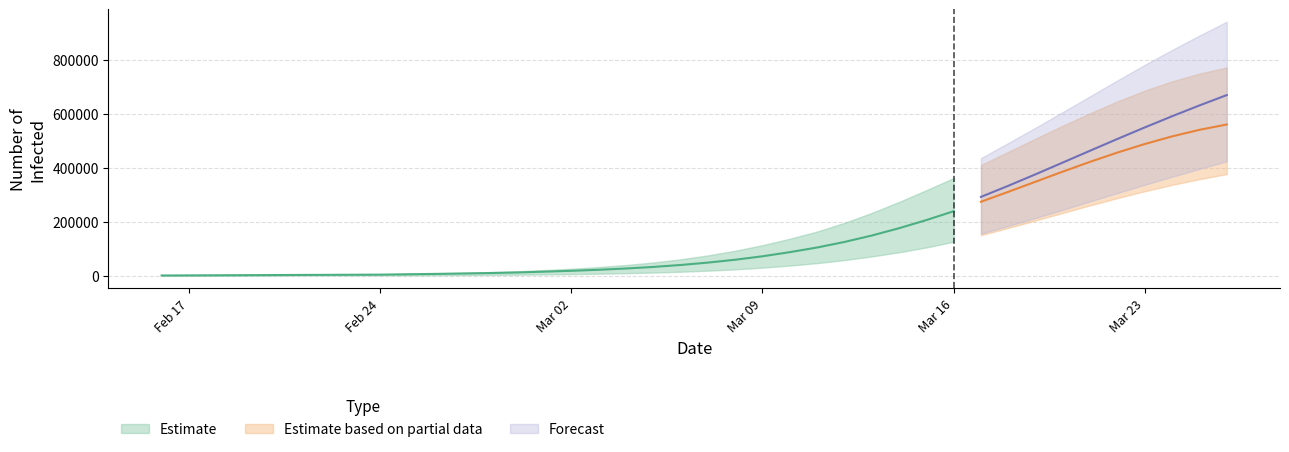

What is the difference between the highest and lowest values at 14?

16140